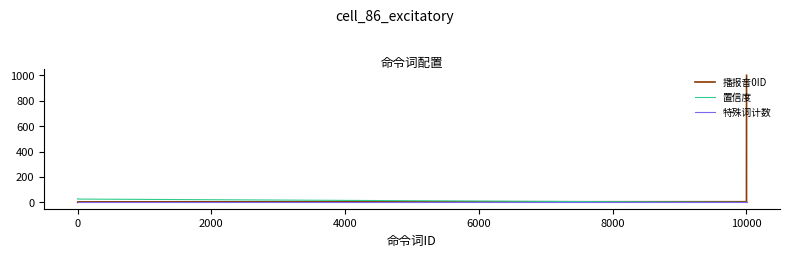

Which series has the largest total across all categories?

播报音0ID